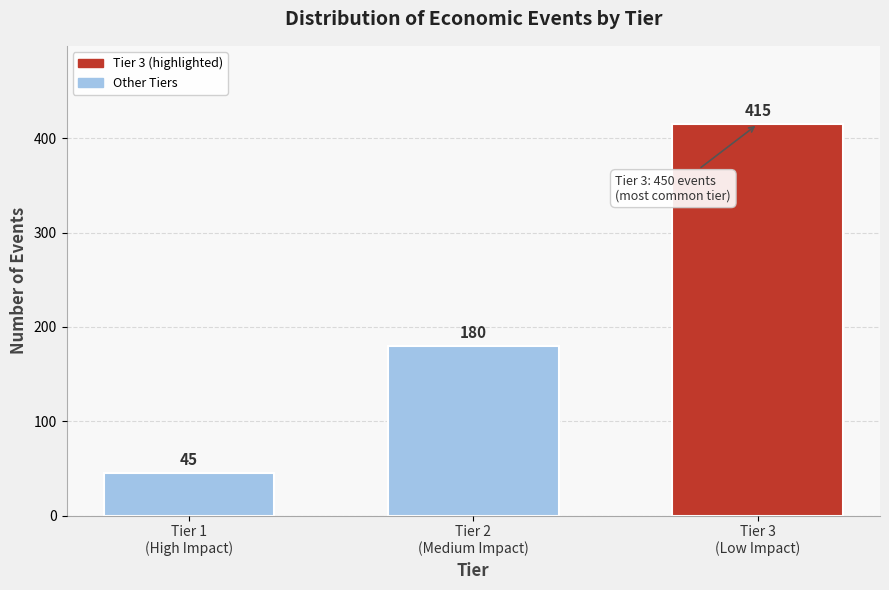

Reading left to right, transcribe all the data shown in this chart.

45	180	415